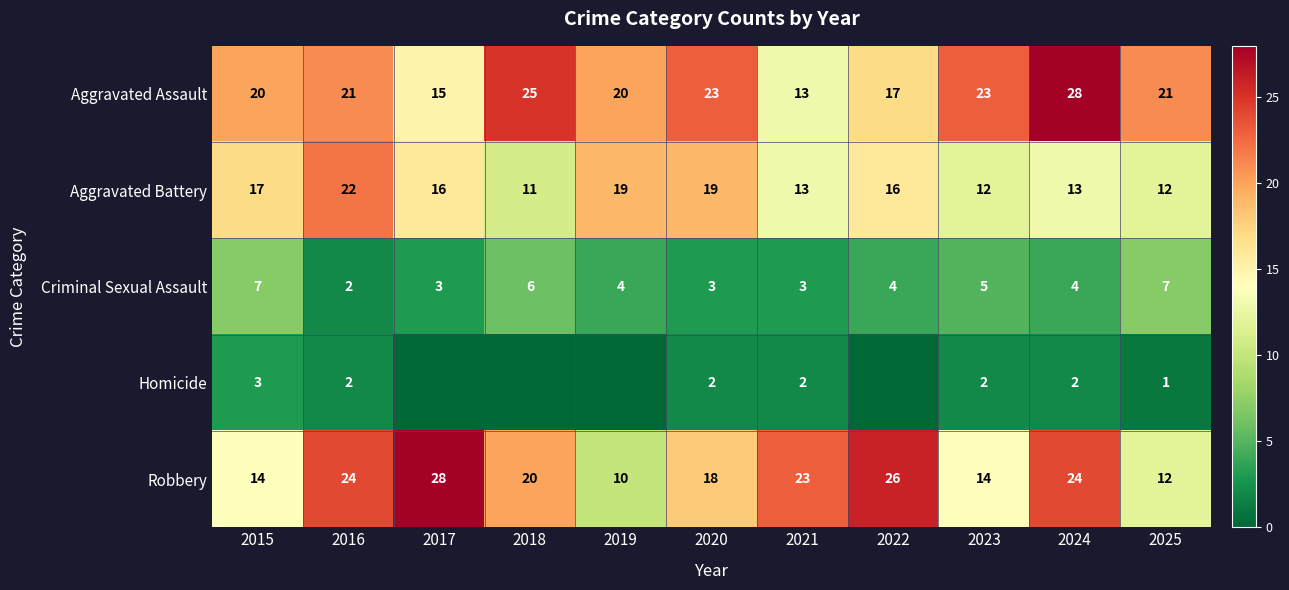

At 2023, list the series in order from largest to smallest.

Aggravated Assault, Robbery, Aggravated Battery, Criminal Sexual Assault, Homicide